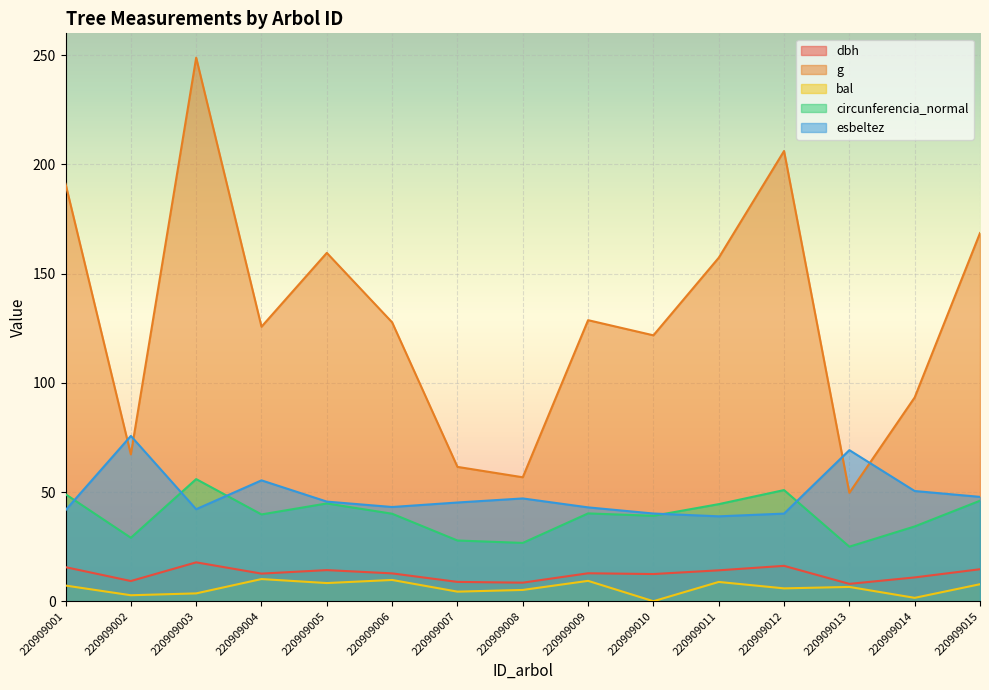

Is it true that circunferencia_normal equals 26.7 at 220909008?

True